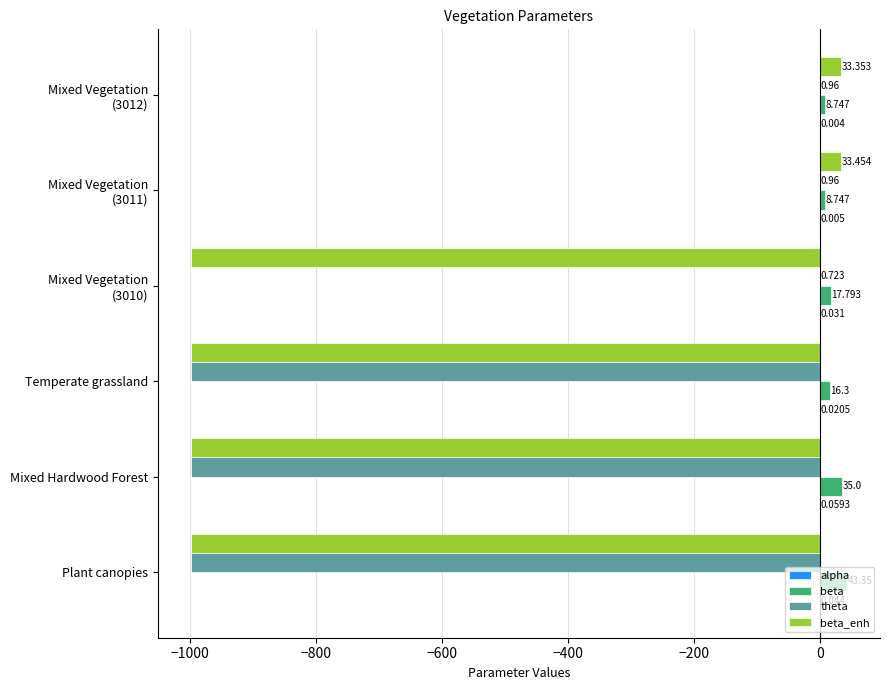

What is the minimum value shown in the chart?

-999.0